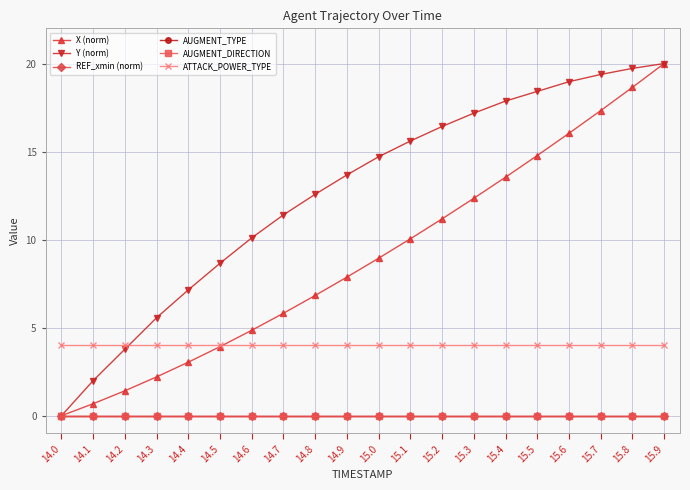

Which has a higher value, 15.1 or 15.7?

15.7